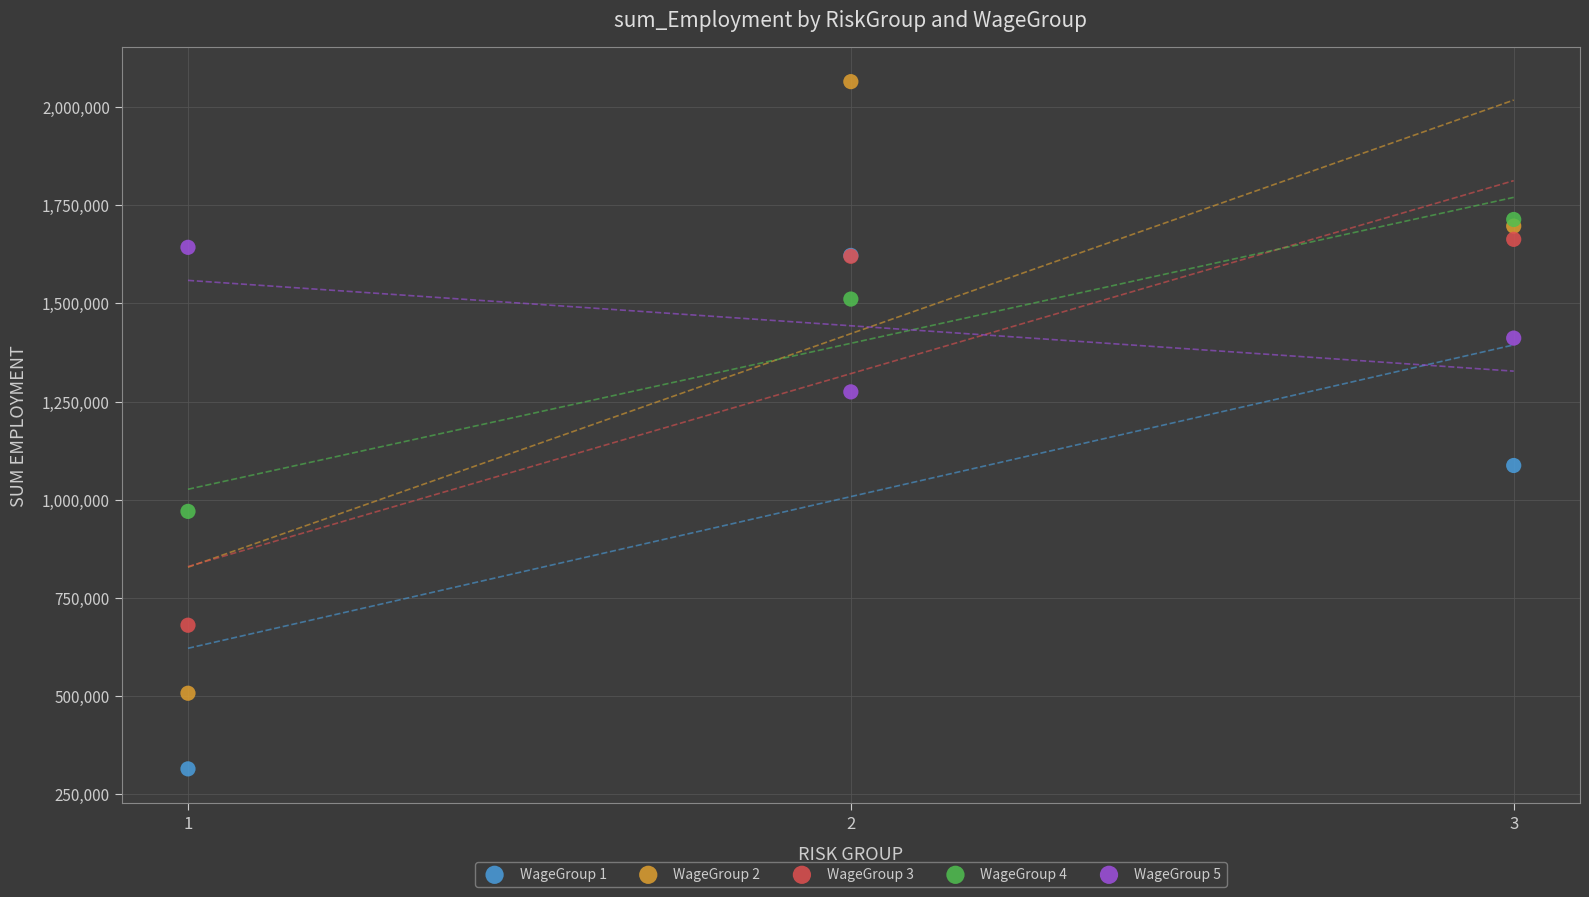

Which series contains the highest Y value?

WageGroup 2